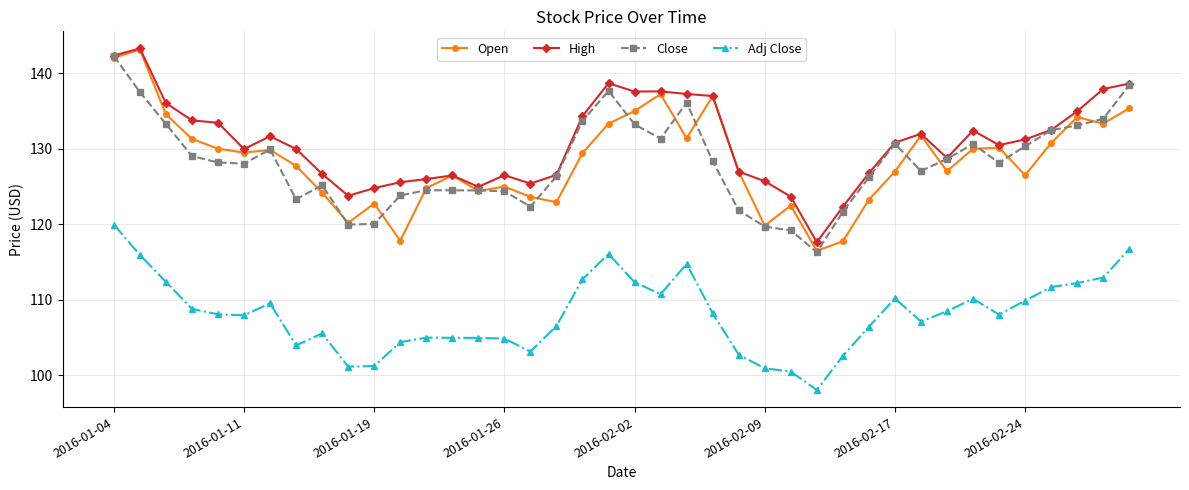

At how many categories does at least one series exceed 99?

40